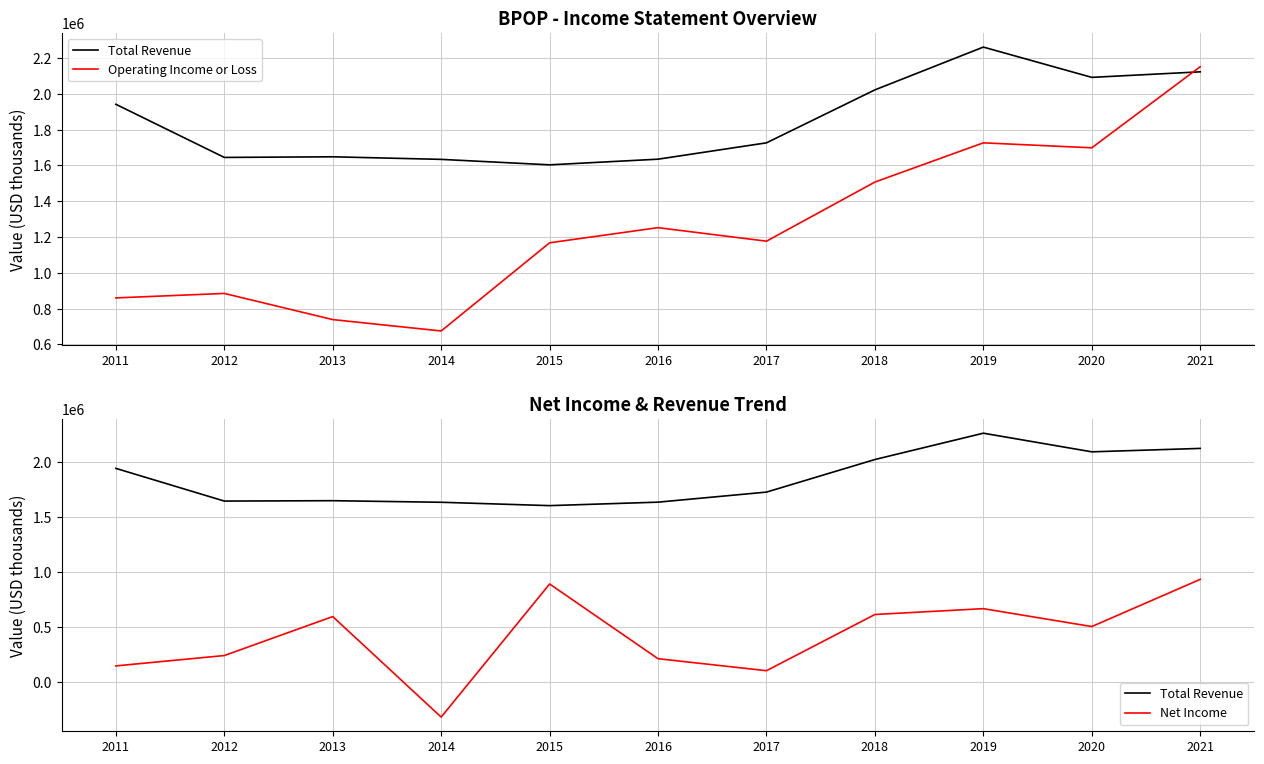

At which label does Operating Income or Loss reach its minimum?

2014